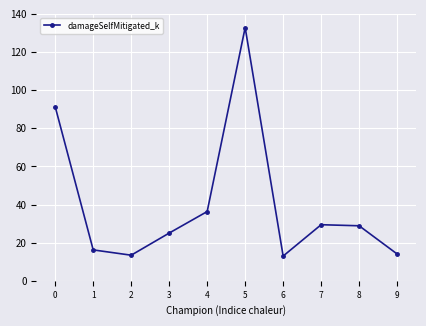

Where is the first local minimum?

2